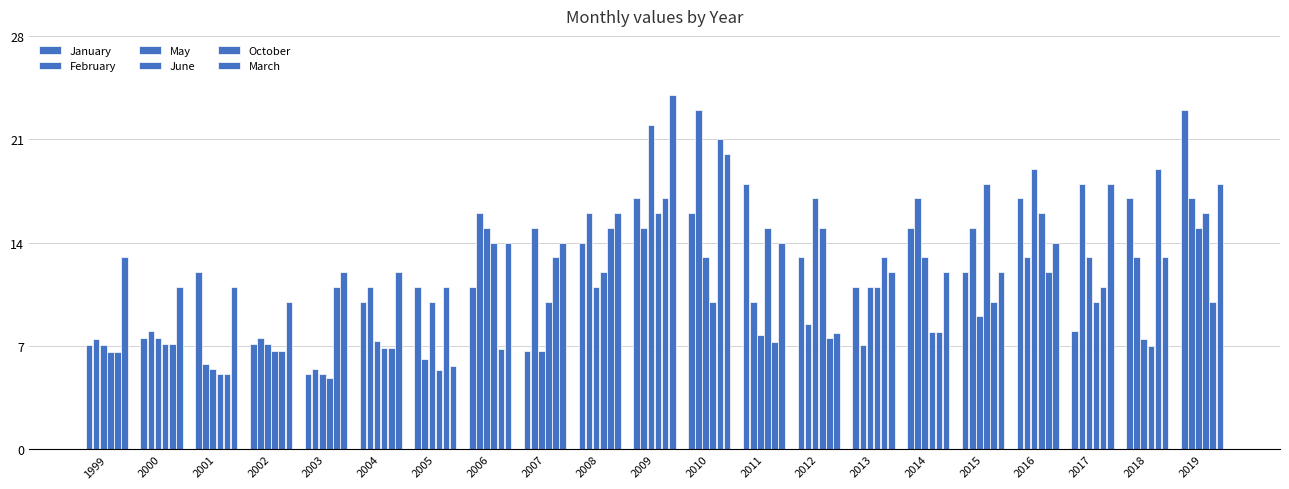

Does the chart contain stacked bars?

No